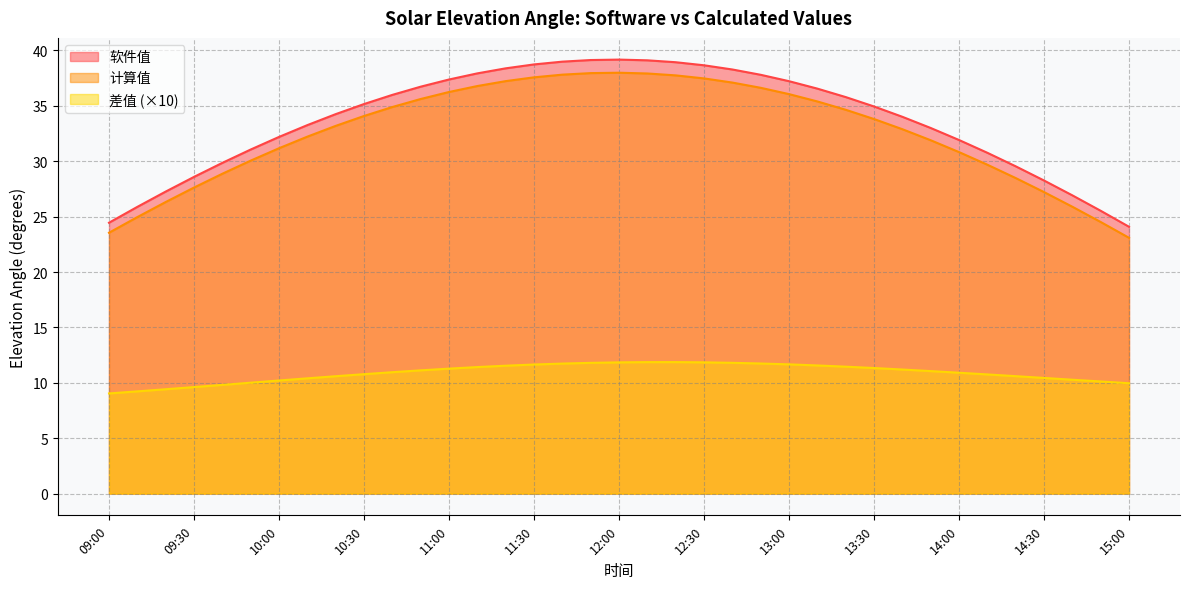

What is the difference between the 计算值 values at 09:30 and 15:00?

4.5